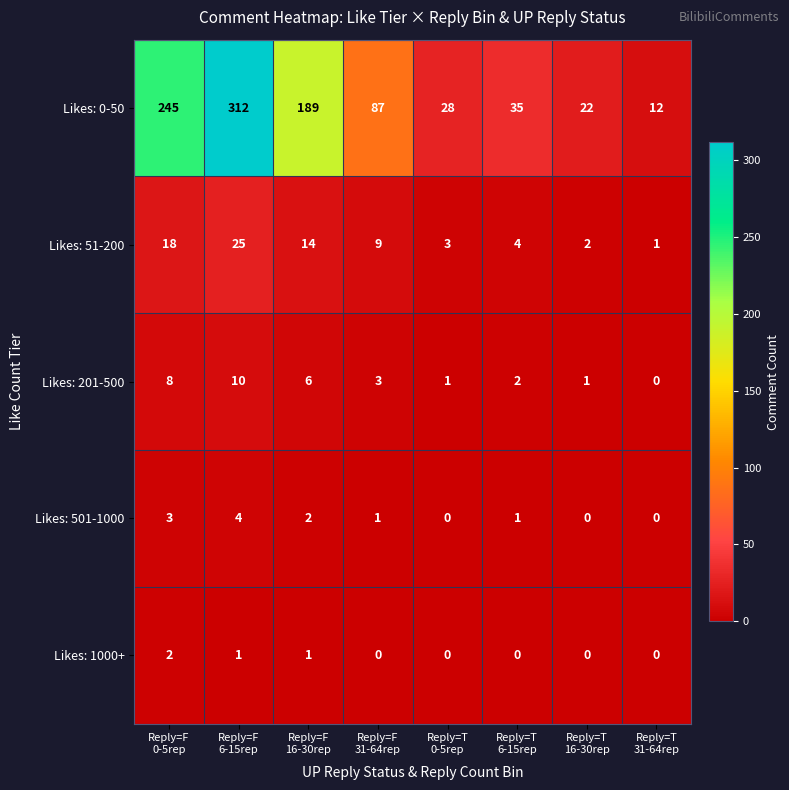

Which series has the widest spread of values?

Likes: 0-50